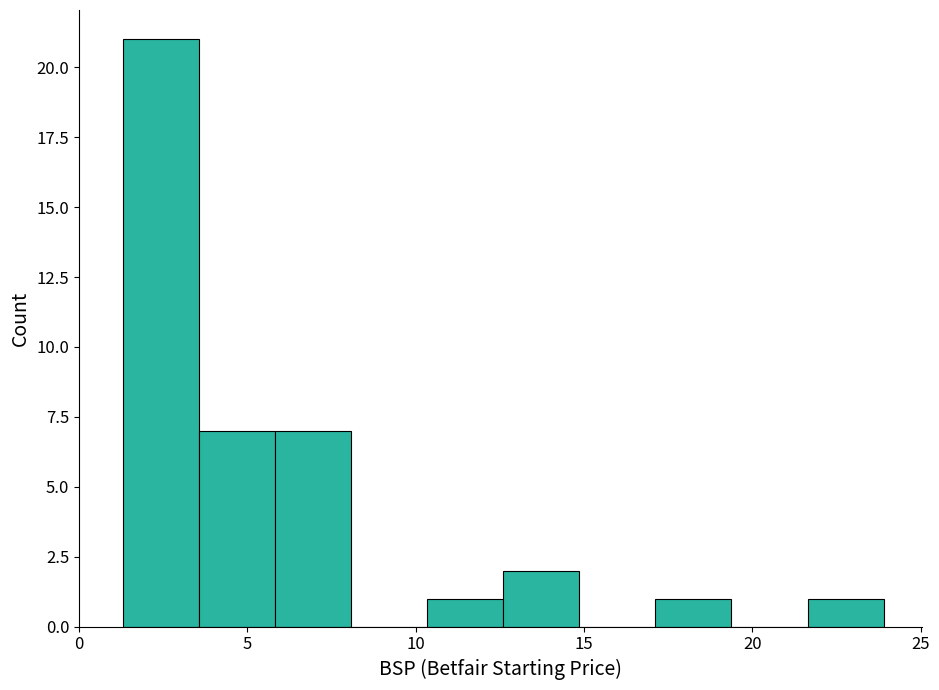

How tall is the bar that spans 21.5 to 24.0 on the x-axis? Neither the bar edges nor the heights are printed on the chart, so give them approximately, as read against the axes.

1